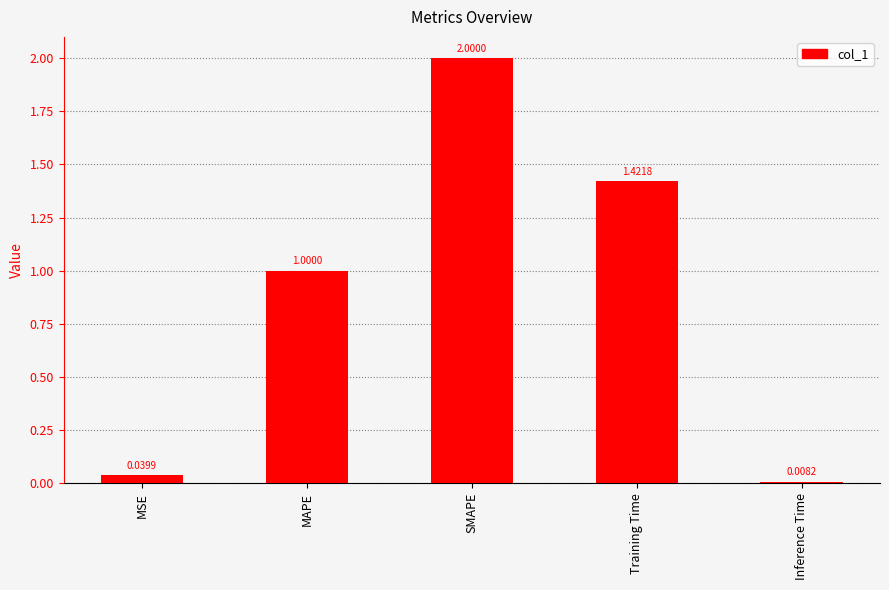

What position from the right is SMAPE?

3